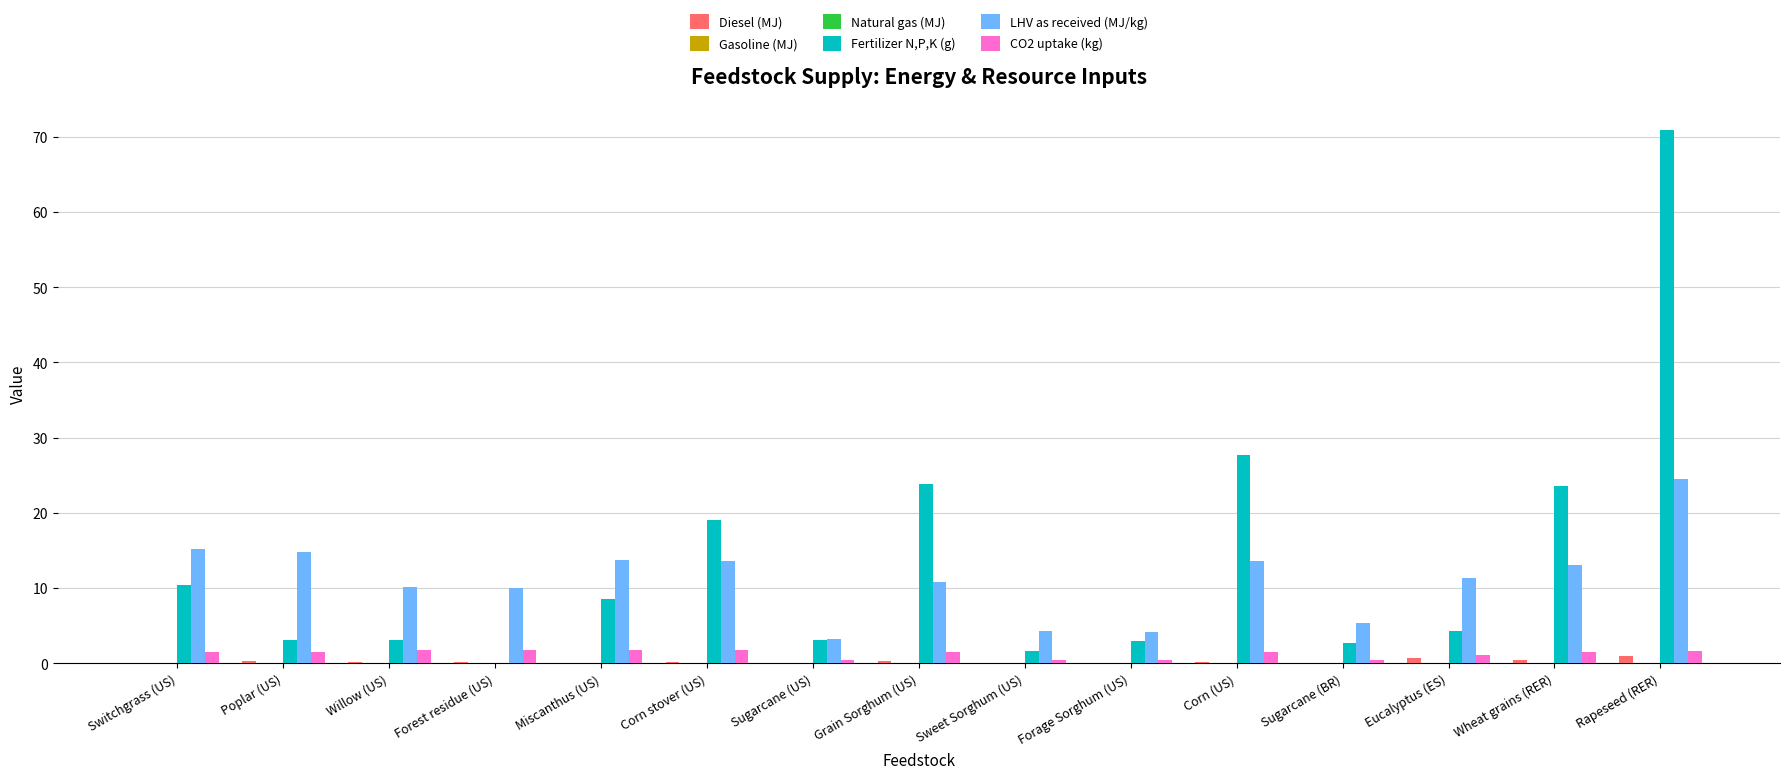

The LHV as received (MJ/kg) series shows 22.2 at Poplar (US). True or false?

False